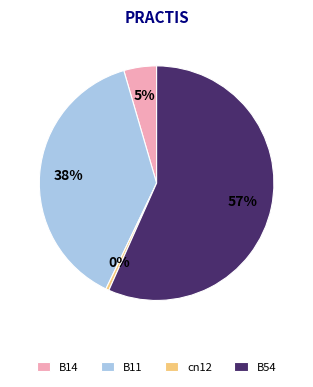

To the nearest percent, what portion does B14 represent?

5%